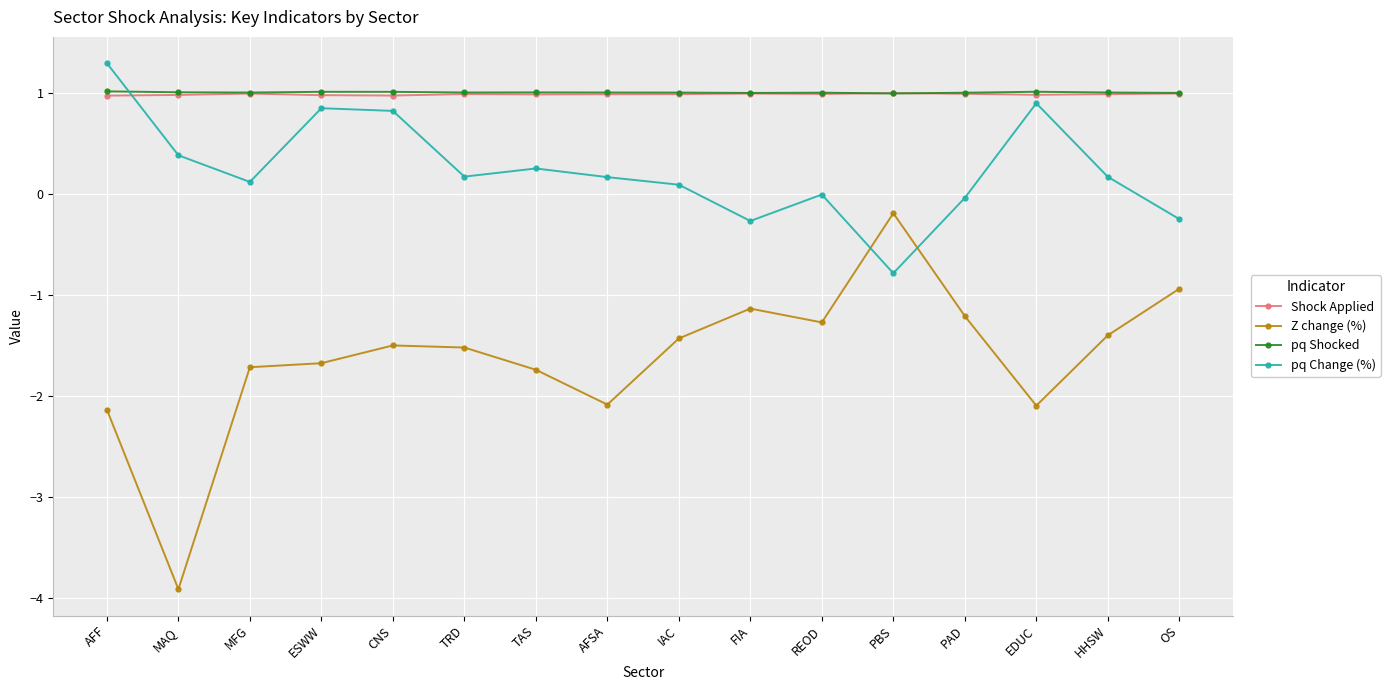

The pq Shocked series shows 1.5 at HHSW. True or false?

False